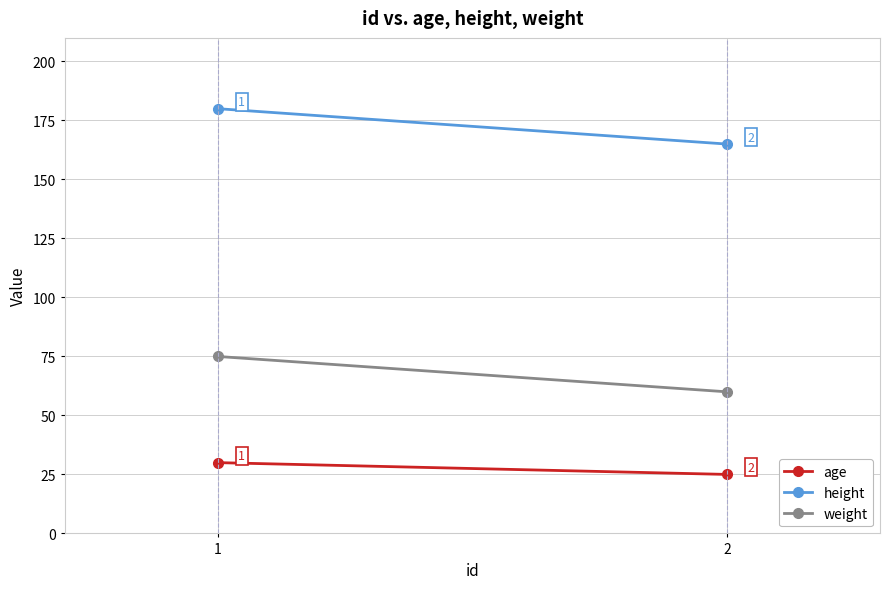

Which has a higher value, 1 or 2?

1